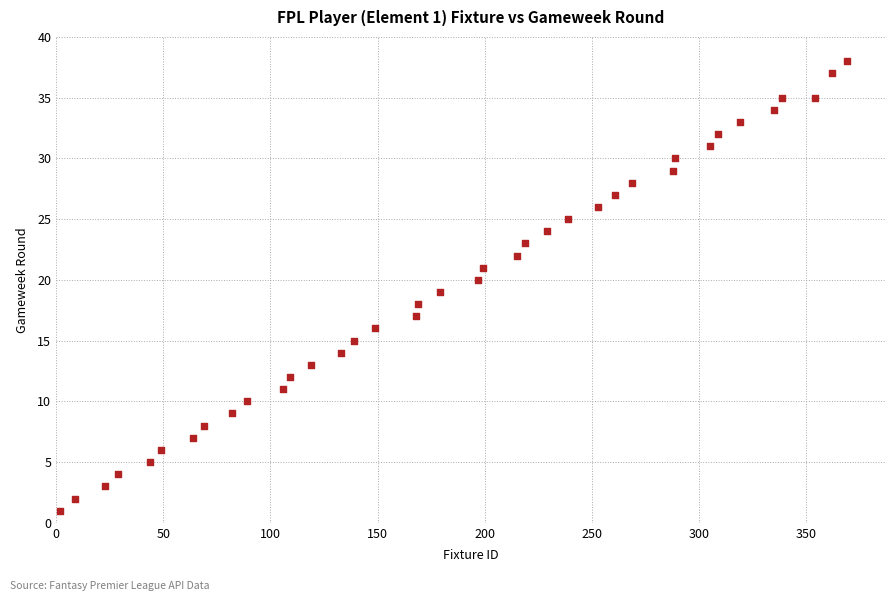

What is the range of Y values (max minus min)?

37